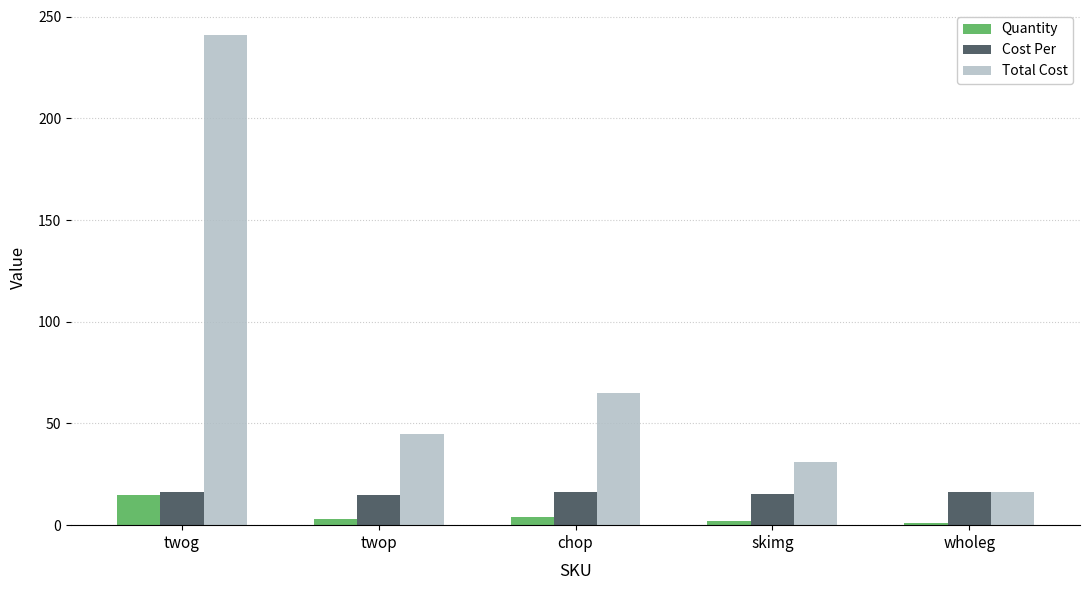

What is the difference between the second highest and second lowest values in the Cost Per series?

0.5